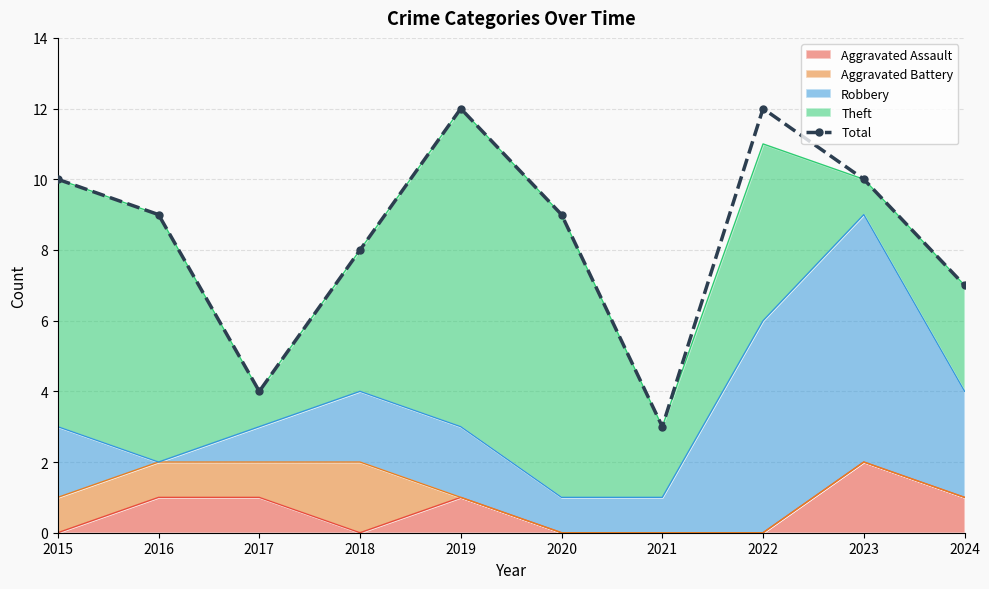

The value at 2018 is 8. True or false?

True